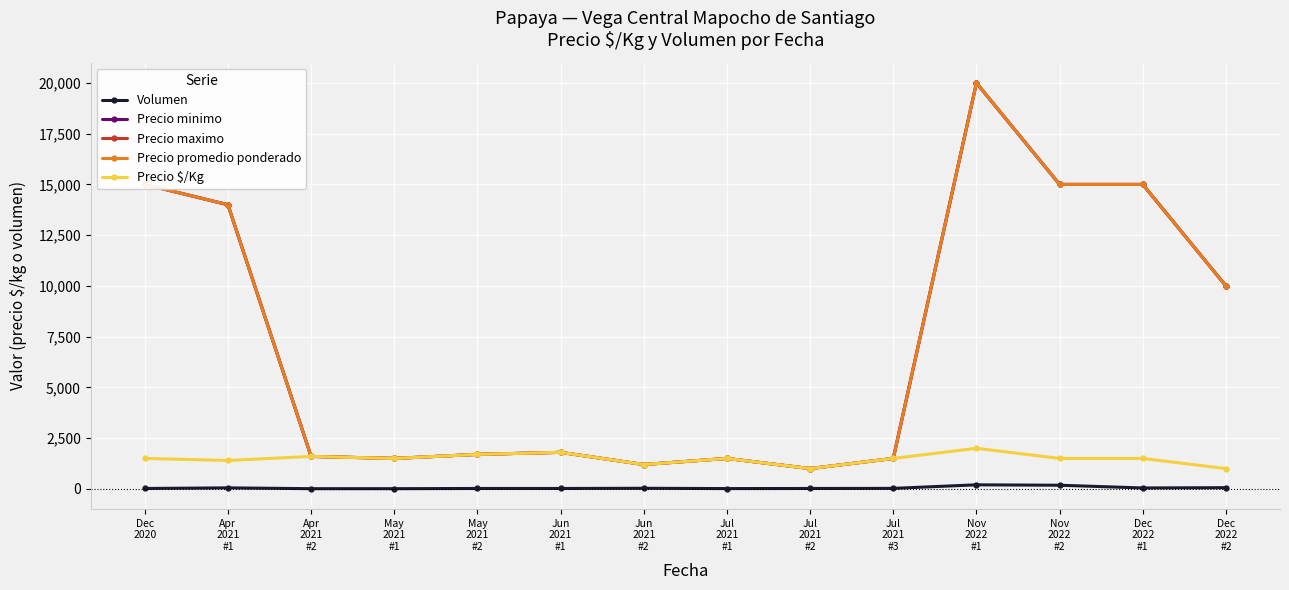

Which category has the lowest value in the Precio promedio ponderado series?

Jul
2021
#2